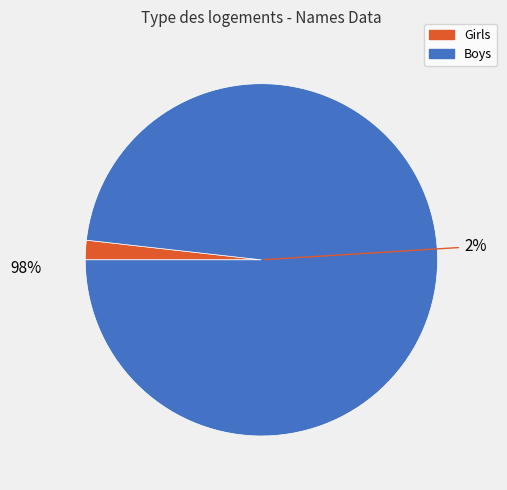

Count the number of slices in the pie.

2